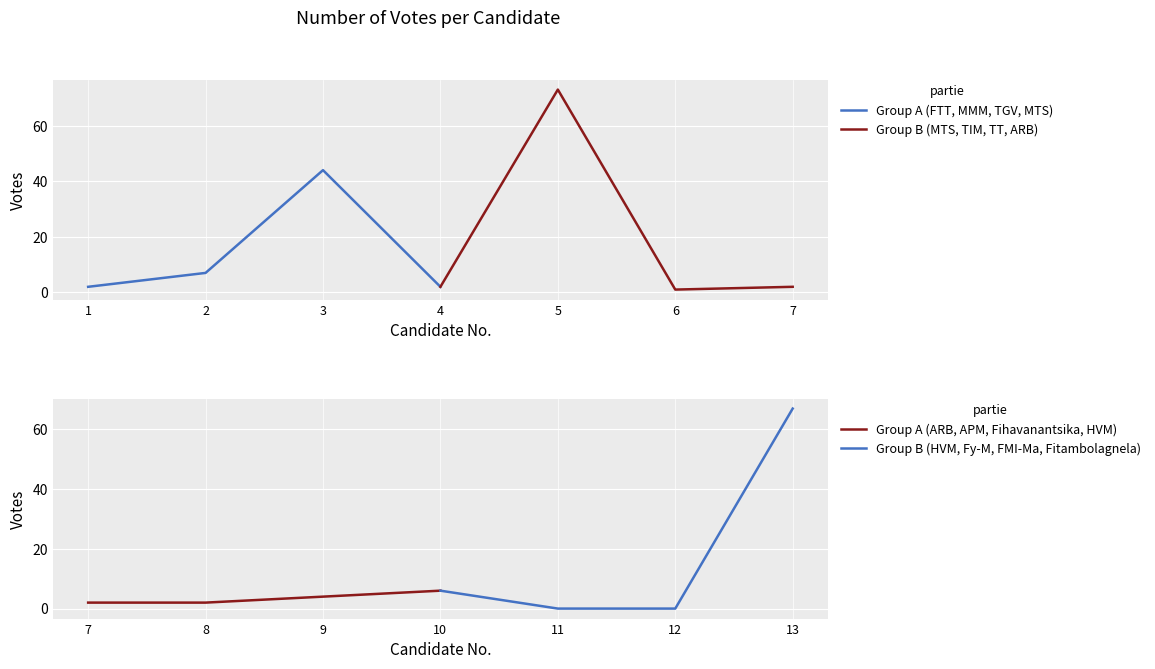

What is the maximum value for Group A (FTT, MMM, TGV, MTS)?

44